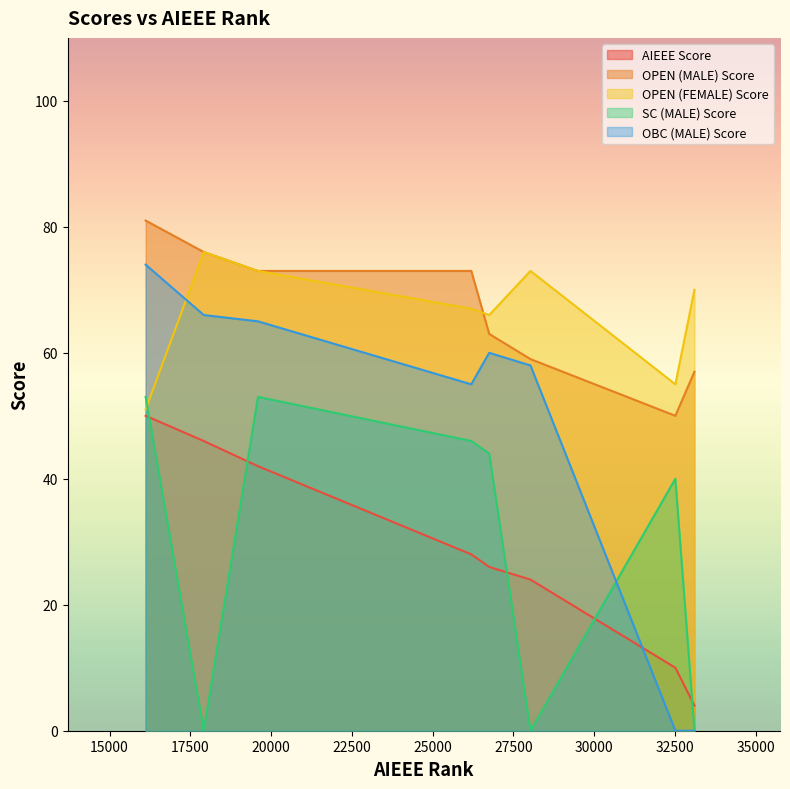

What is the lowest value of the OPEN (FEMALE) Score series?

51